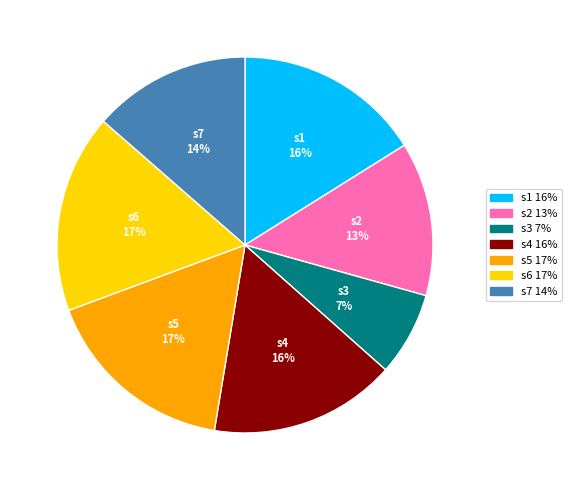

Does s7 account for over 50% of the chart?

No